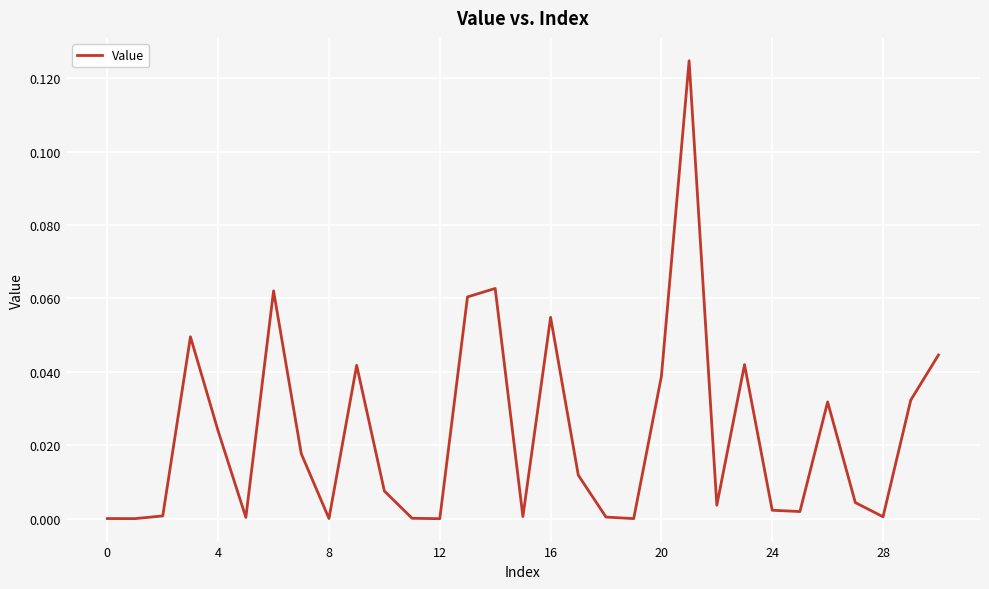

Does the chart display data point markers on the line(s)?

No